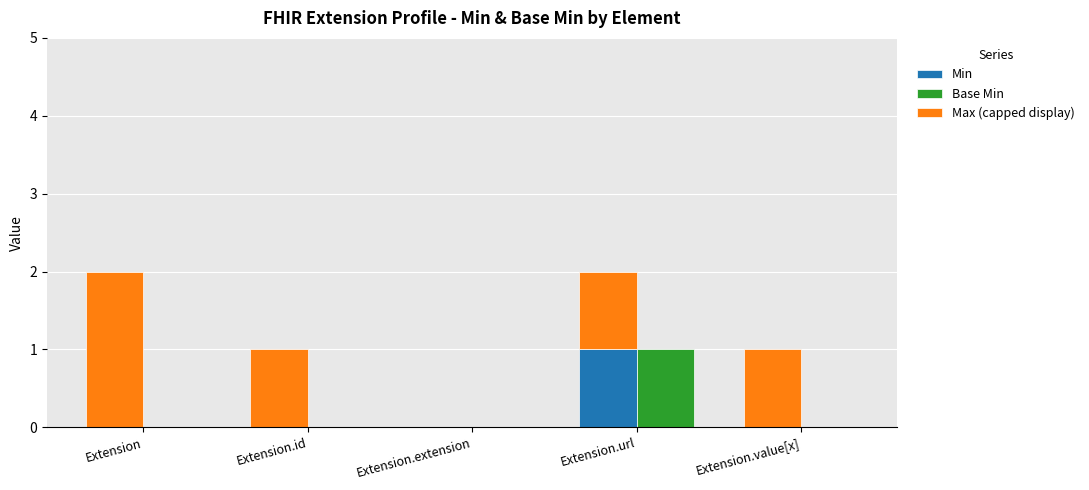

Is it true that Base Min equals 0 at Extension?

True